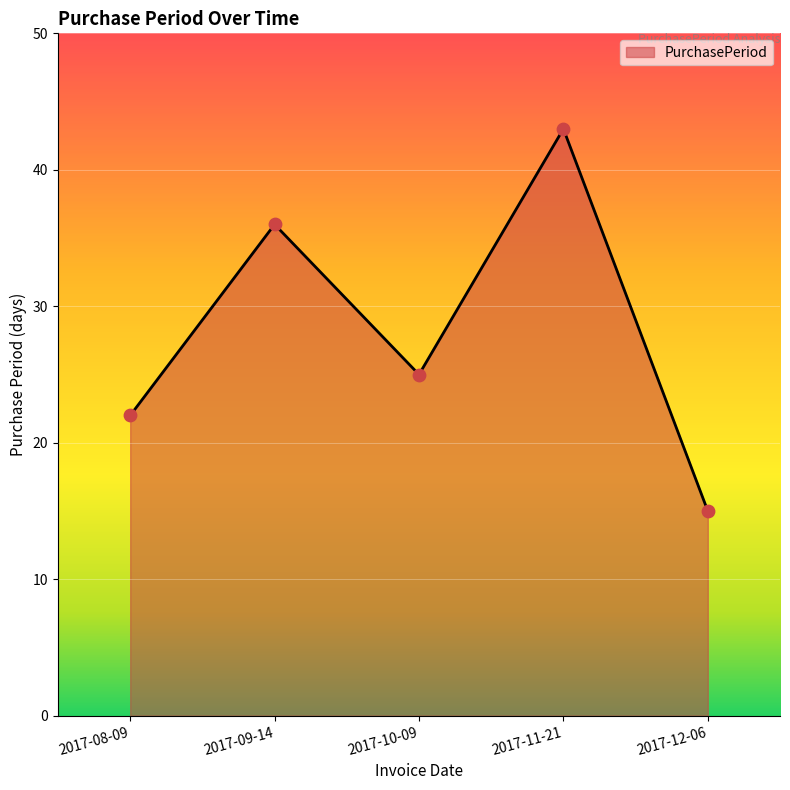

Which has a higher value, 2017-12-06 or 2017-11-21?

2017-11-21